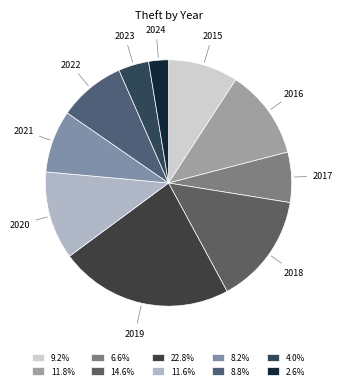

The 2021 slice represents 8% of the pie. True or false?

True